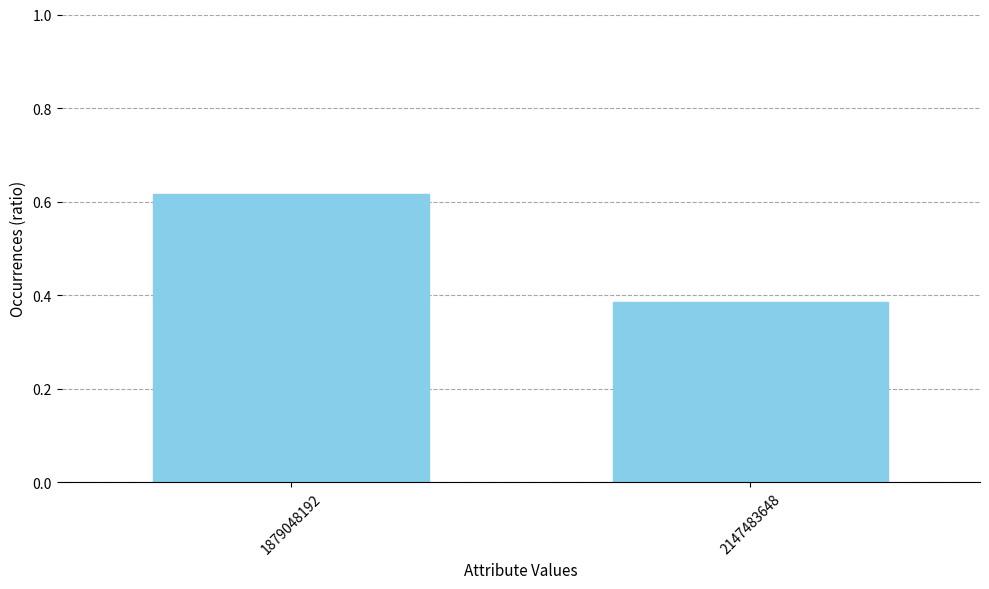

The chart shows a value of 0.2 at 2147483648. True or false?

False